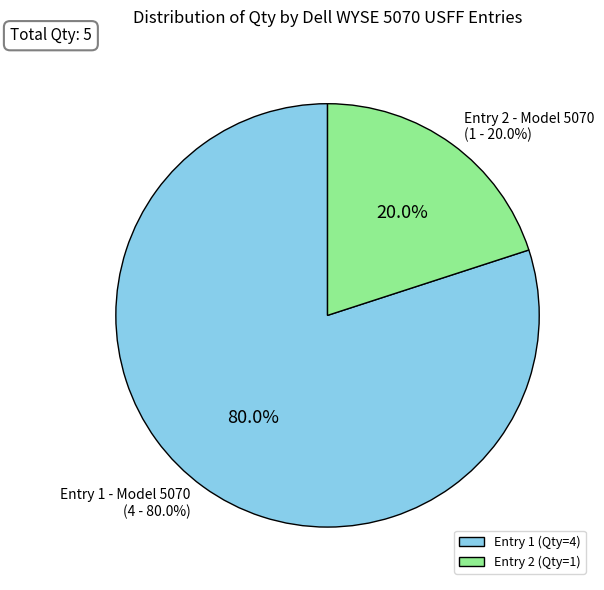

What is the change in value from WYSE 5070 (Qty: 4) to WYSE 5070 (Qty: 1)?

-3